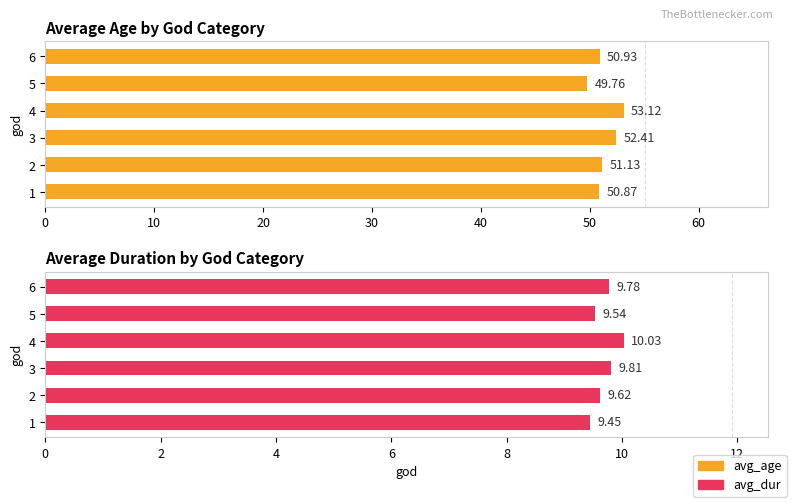

What is the difference between the maximum and minimum values in the avg_age series?

3.4